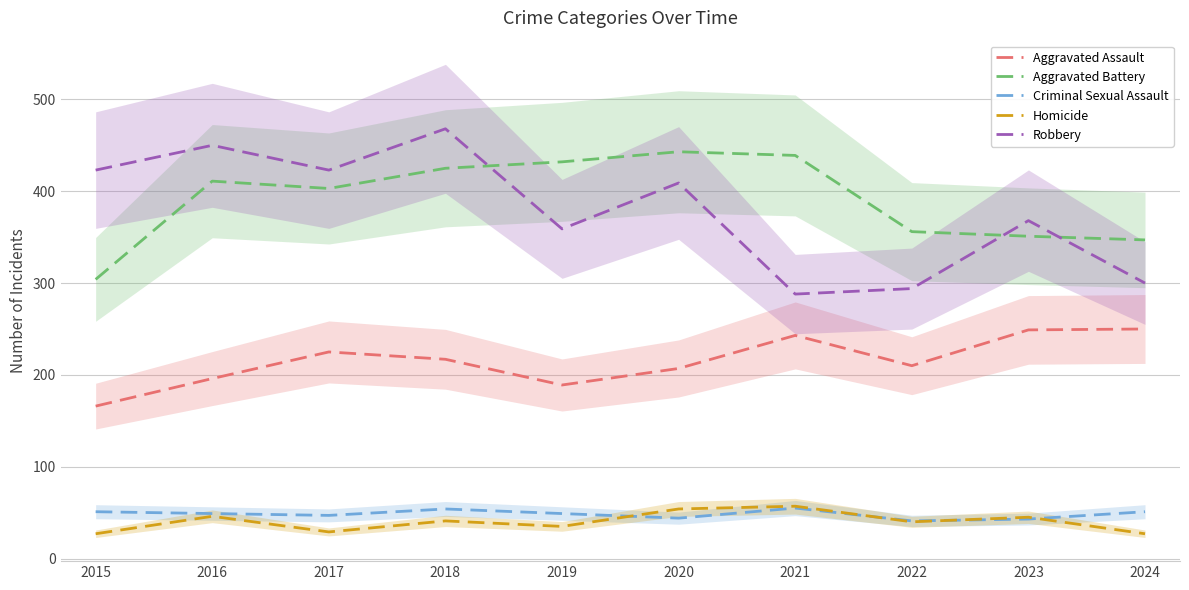

What is the average value of the Aggravated Battery series?

391